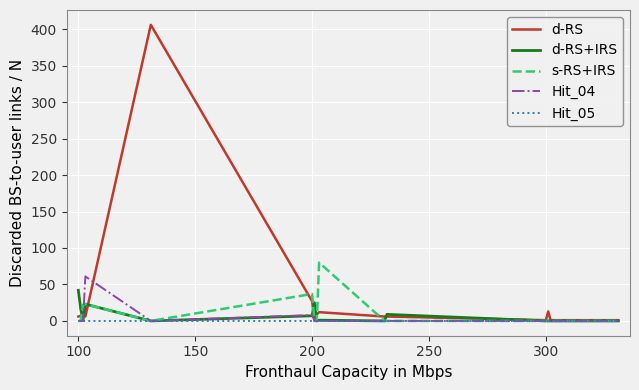

Which series has the largest total across all categories?

d-RS